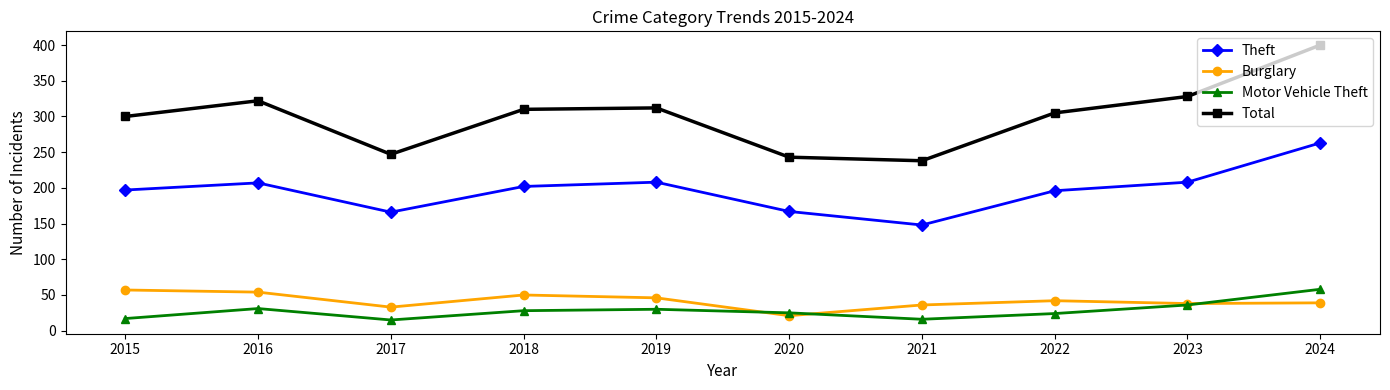

True or false: Total and Motor Vehicle Theft intersect in this chart.

False